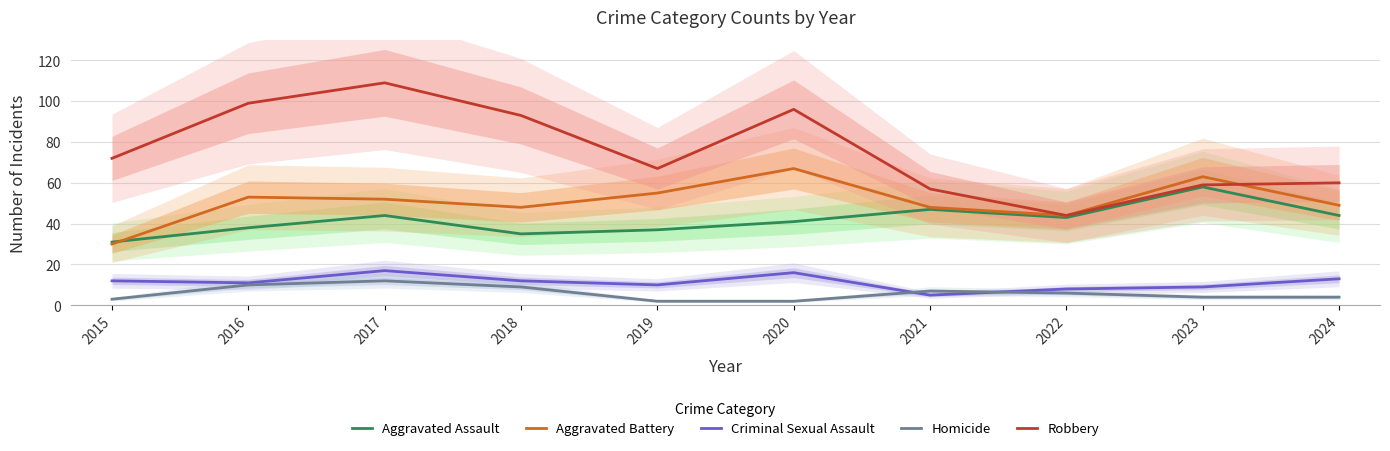

At how many categories does at least one series exceed 105?

1